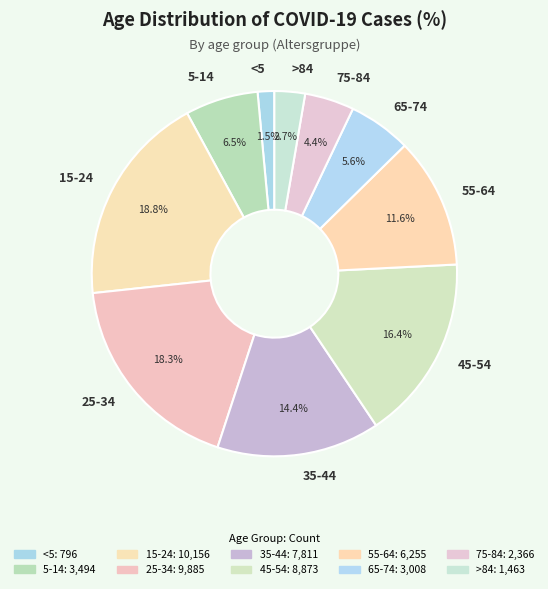

Is the sum of 5-14 and 55-64 greater than half?

No